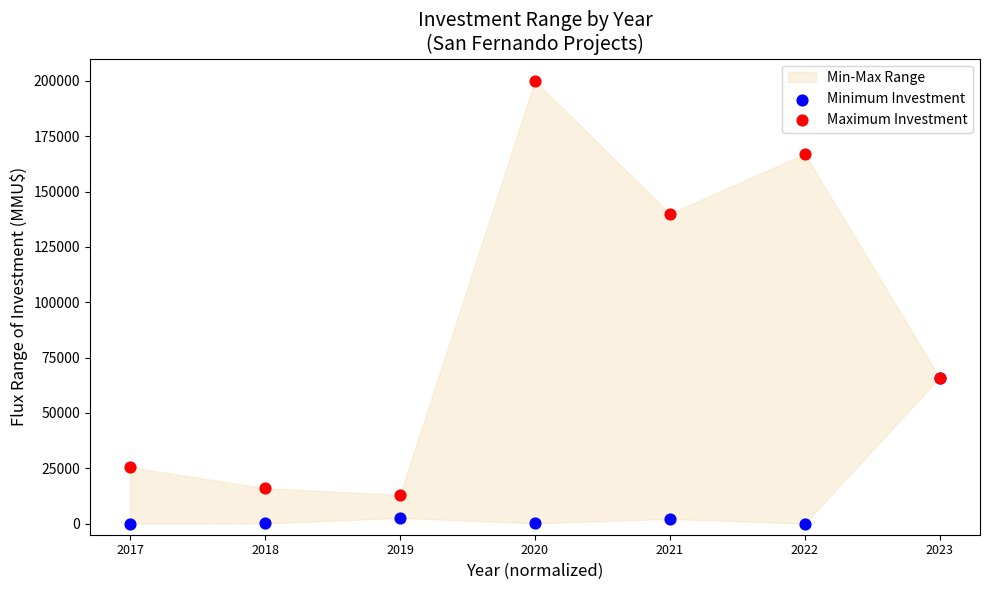

In the Maximum Investment series, what Y value is closest to 106500?

140000